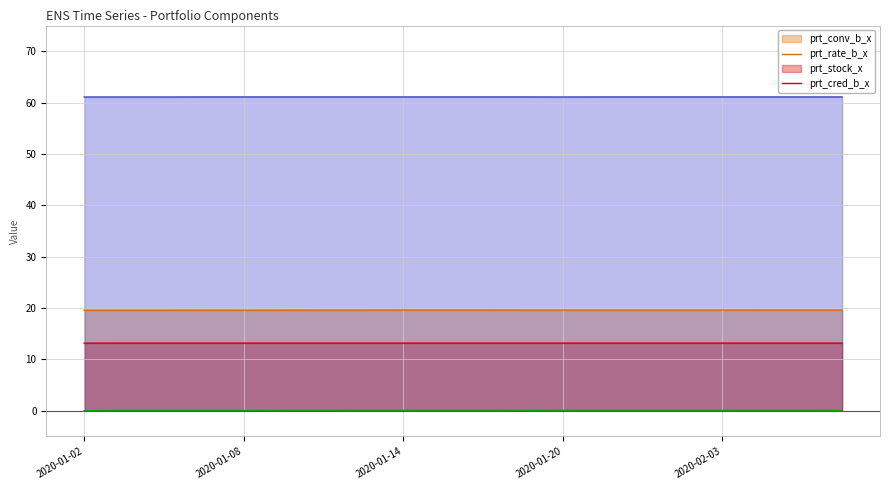

True or false: prt_cred_b_x and prt_stock_x intersect in this chart.

False